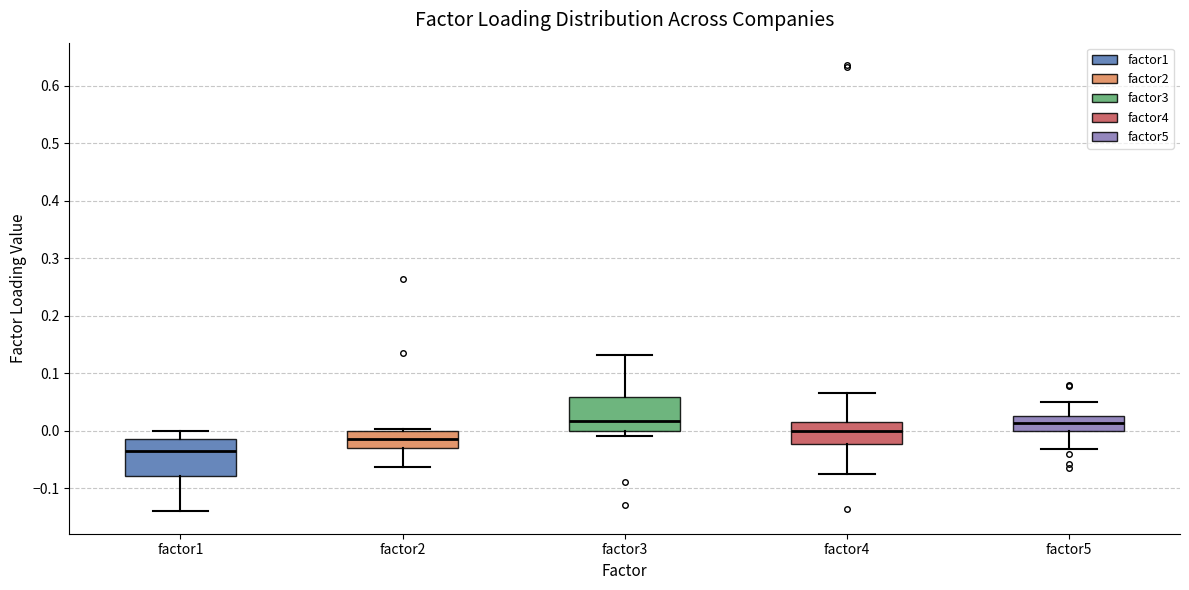

Reading left to right, transcribe this box plot: for each box, give where its median line is, the range the box spans, and where its two whiskers end, as read against the y-axis. The values are not printed on the chart, so give them approximately, as read against the axis.

factor1: median -0.04, box -0.08 to -0.01, whiskers -0.14 to 0.00
factor2: median -0.02, box -0.03 to 0.00, whiskers -0.06 to 0.00 (just above the box's upper edge)
factor3: median 0.02, box 0.00 to 0.06, whiskers -0.01 to 0.13
factor4: median 0.00, box -0.02 to 0.01, whiskers -0.08 to 0.07
factor5: median 0.01, box 0.00 to 0.03, whiskers -0.03 to 0.05